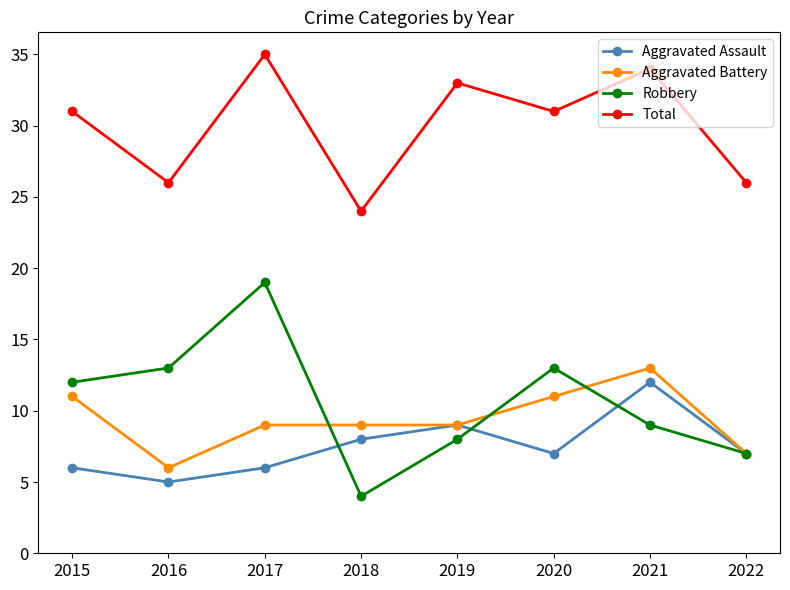

How many series are shown in this chart?

4